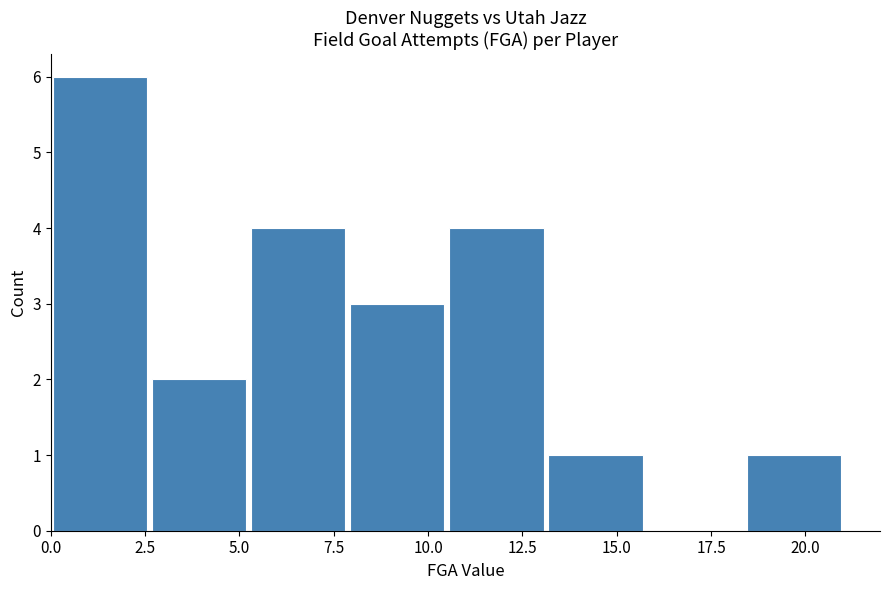

Reading left to right, list every bar in this chart as the range it spans on the x-axis followed by its height. Neither the bar edges nor the heights are printed on the chart, so give them approximately, as read against the axes.

0.0 to 2.5: 6
2.5 to 5.5: 2
5.5 to 8.0: 4
8.0 to 10.5: 3
10.5 to 13.0: 4
13.0 to 16.0: 1
16.0 to 18.5: 0
18.5 to 21.0: 1